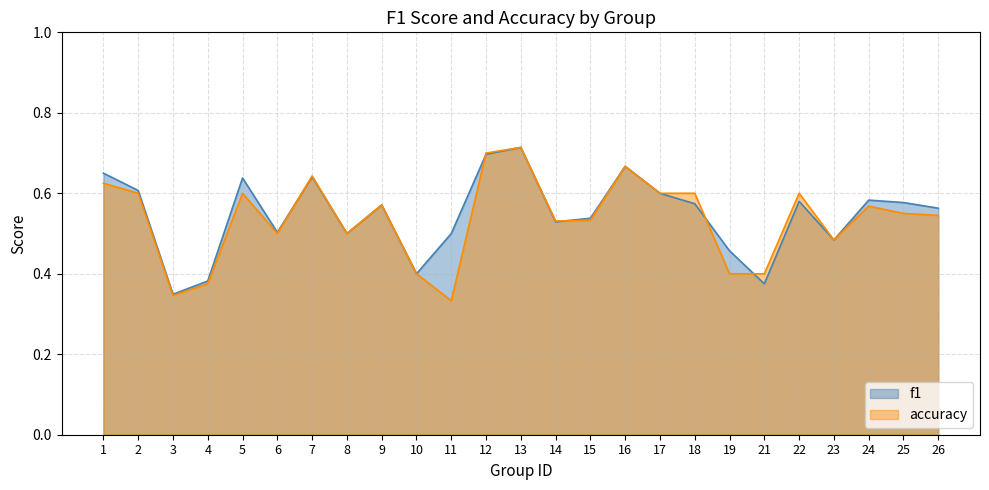

At which label does f1 reach its minimum?

3